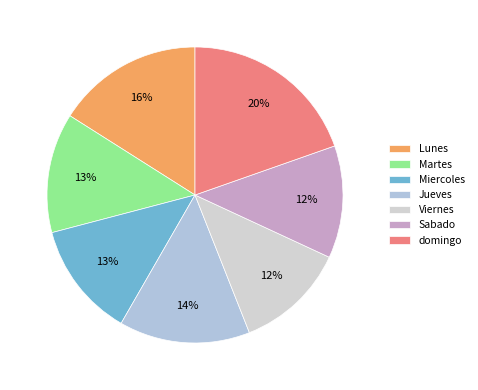

Does any single category account for the majority?

No